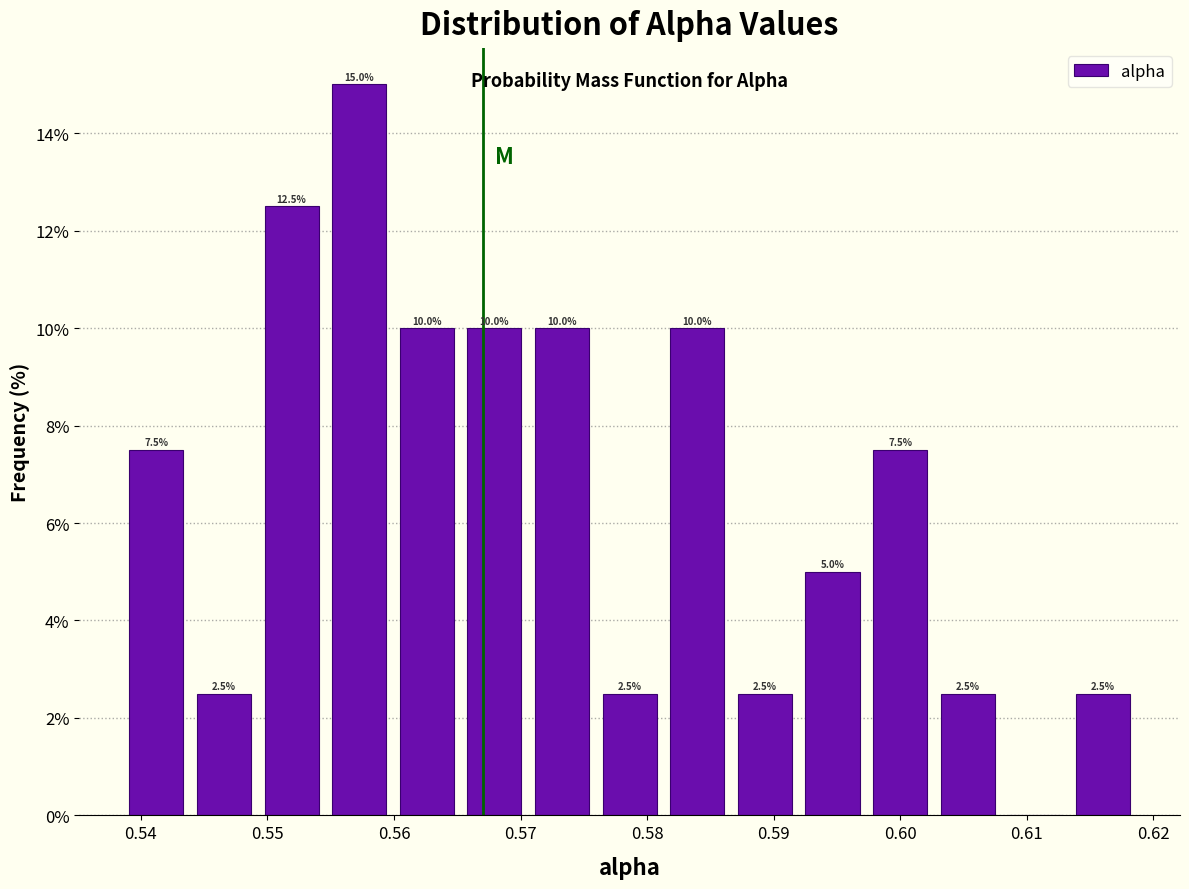

Which range on the x-axis has the tallest bar?

0.555 to 0.560